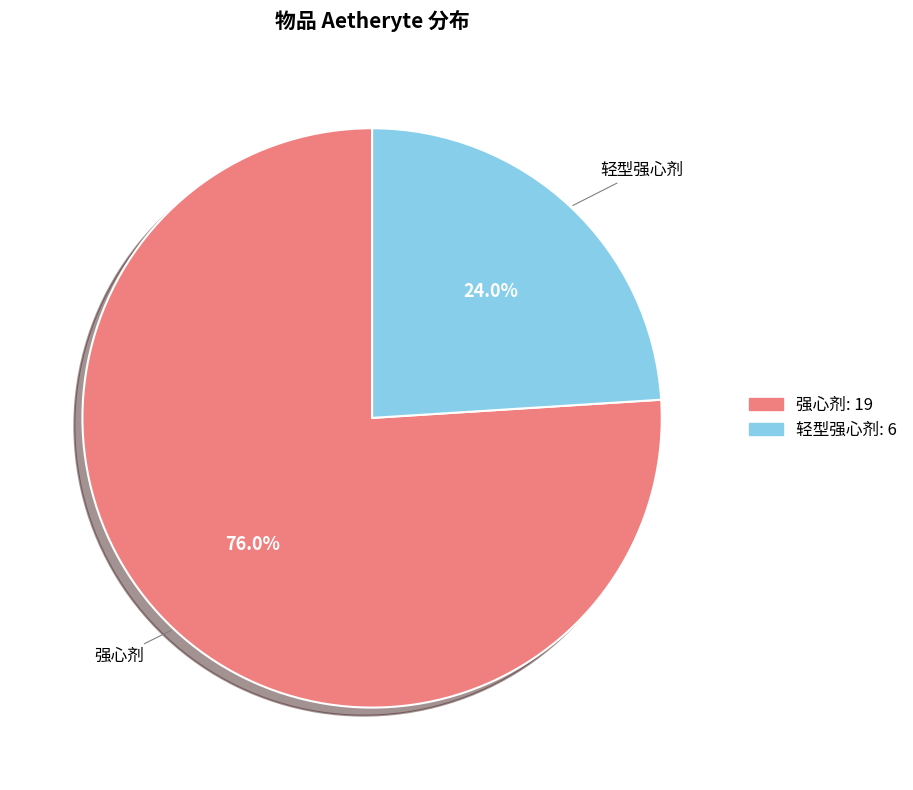

Which slice represents more than half of the pie?

强心剂